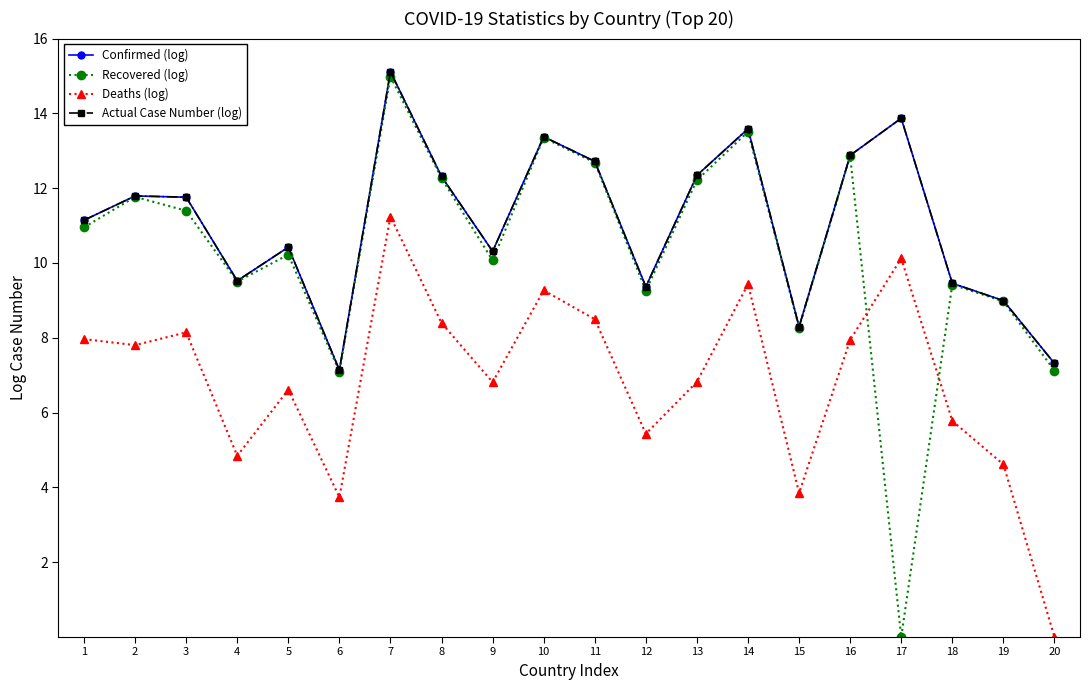

List the labels in order of Actual Case Number (log) value, largest first.

7, 17, 14, 10, 16, 11, 13, 8, 2, 3, 1, 5, 9, 4, 18, 12, 19, 15, 20, 6